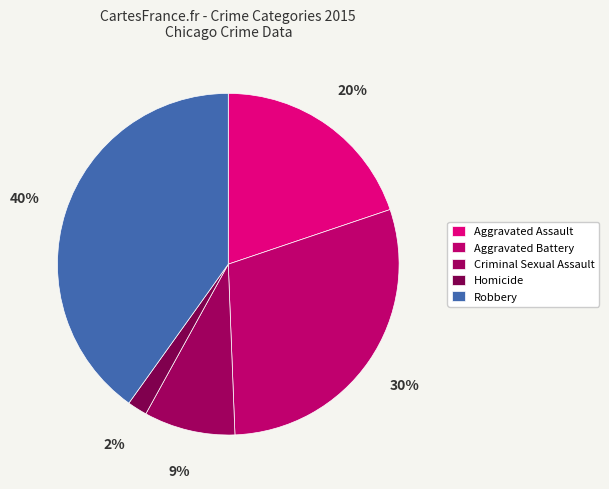

To the nearest percent, what percentage of the pie is Aggravated Assault?

20%